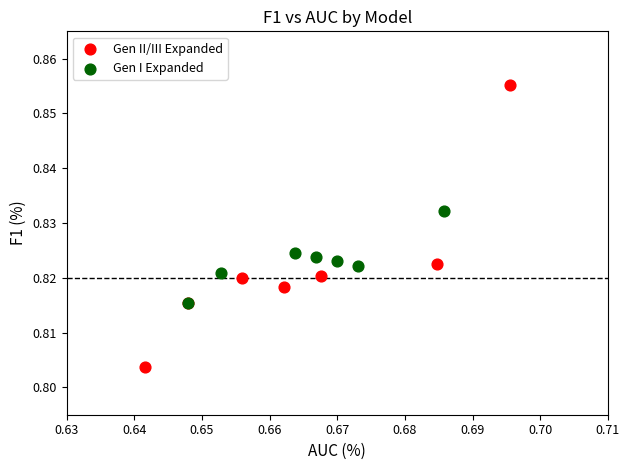

What are all the series names shown in the legend?

Gen II/III Expanded, Gen I Expanded